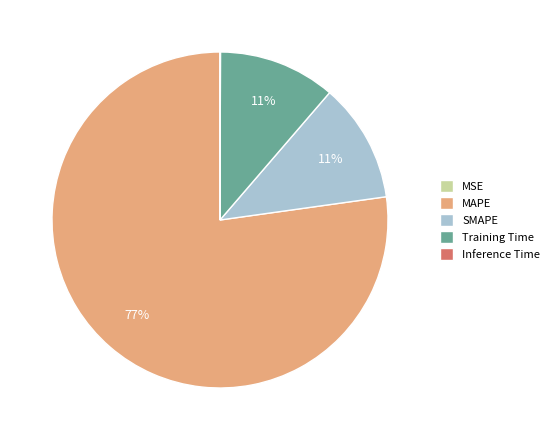

To the nearest percent, what is the average slice percentage?

20%